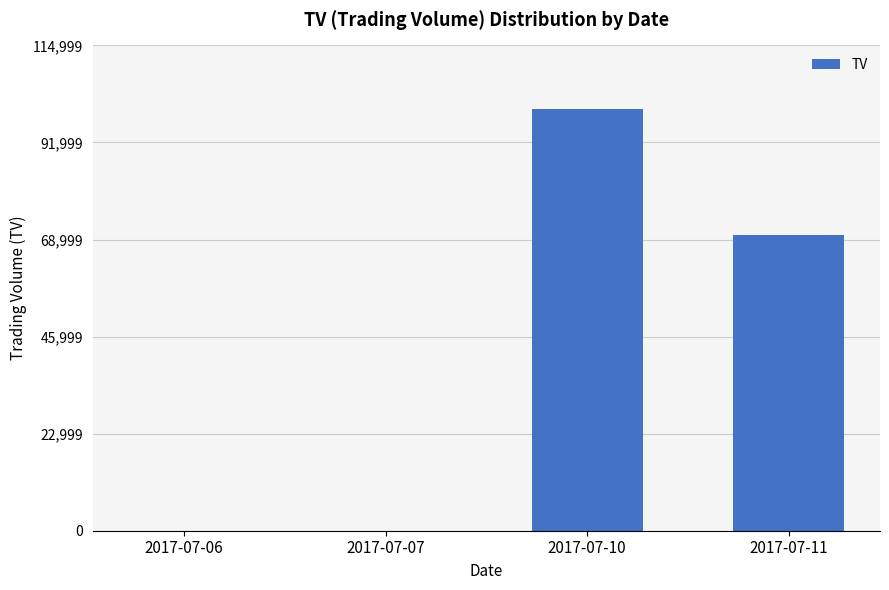

Reading right to left, list all the values displayed in this chart.

2017-07-11=70000	2017-07-10=100000	2017-07-07=0	2017-07-06=0